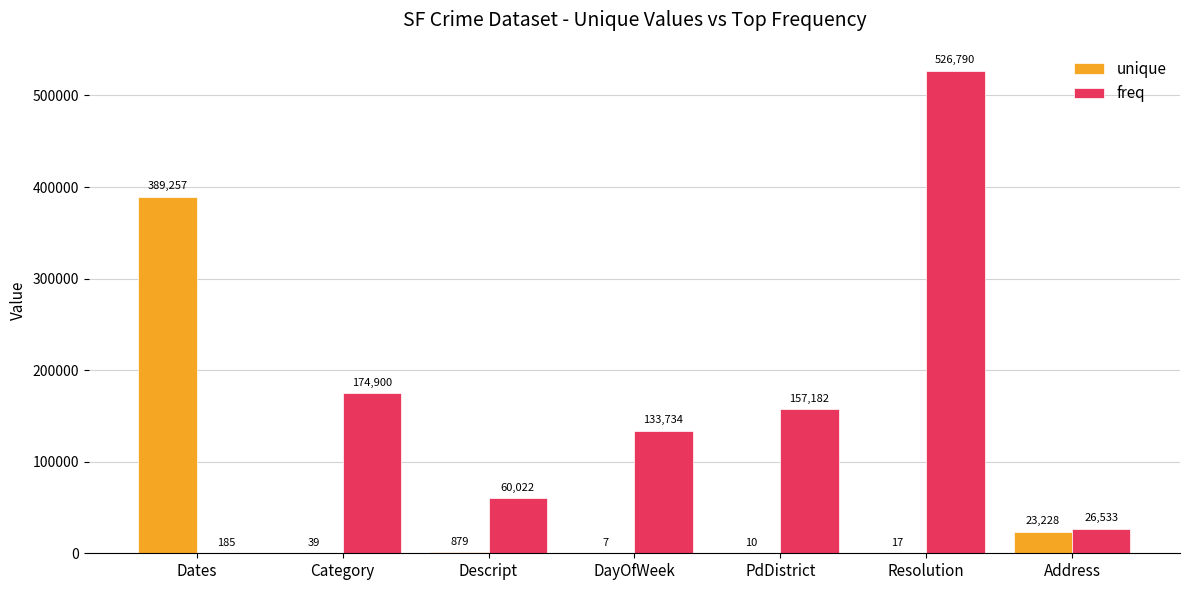

Read the unique value at Dates, to the nearest 100.

389300